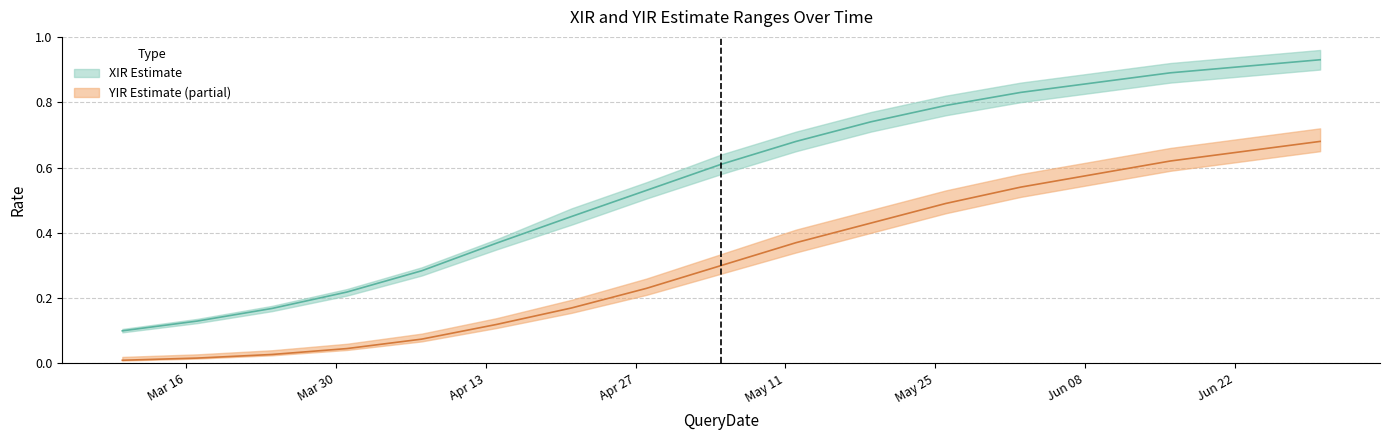

True or false: YIRUB and XIR intersect in this chart.

False